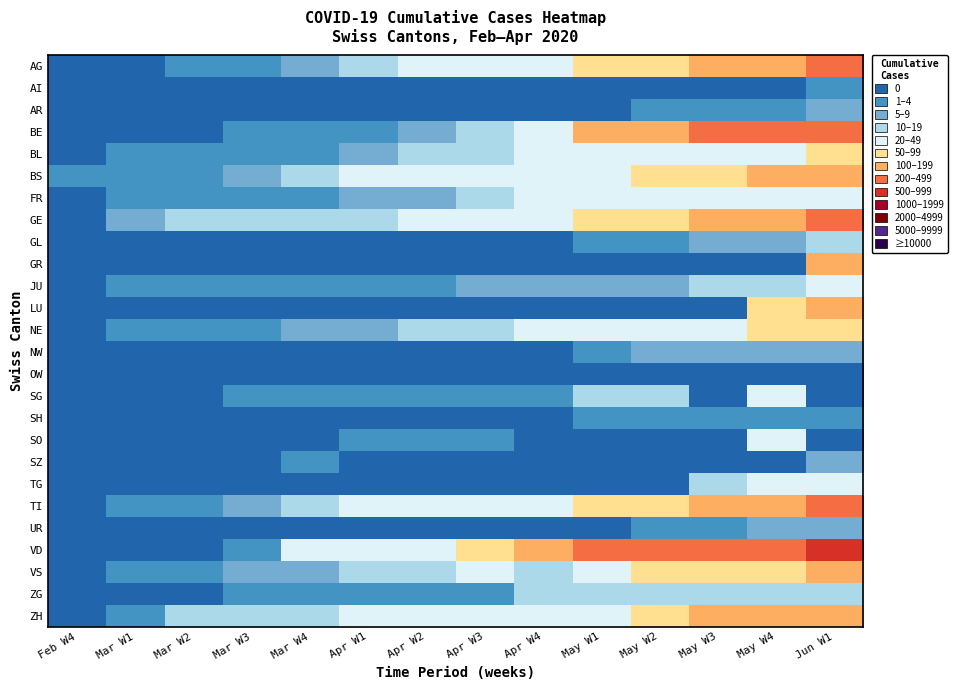

Which label corresponds to the smallest value in the chart?

Feb W4